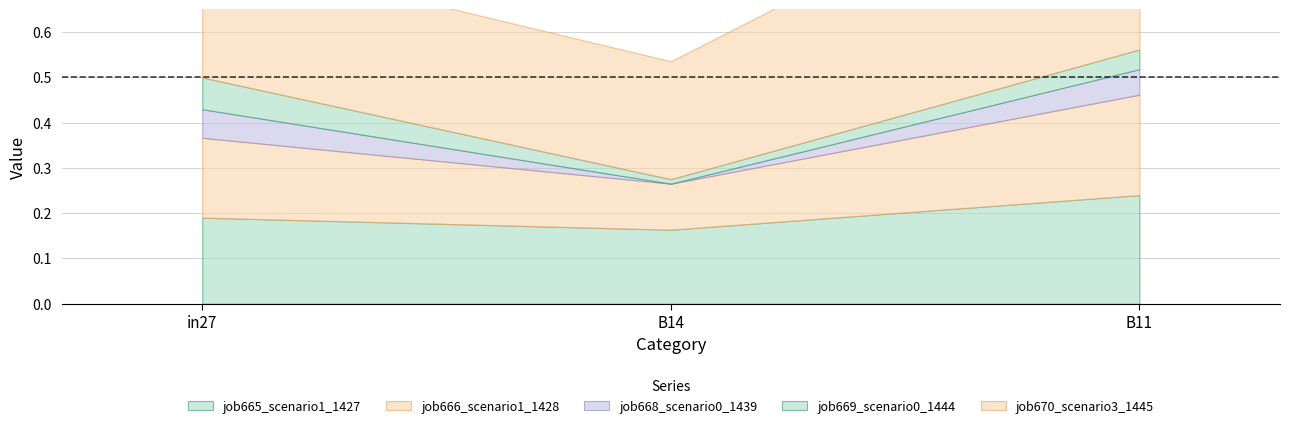

Rank the series at B11 from highest to lowest value.

job670_scenario3_1445, job665_scenario1_1427, job666_scenario1_1428, job668_scenario0_1439, job669_scenario0_1444